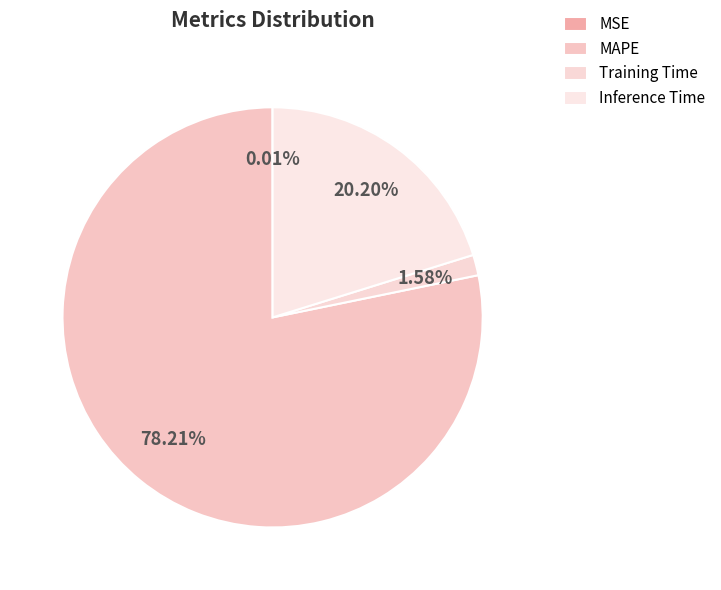

What is the smallest slice in the pie chart?

MSE